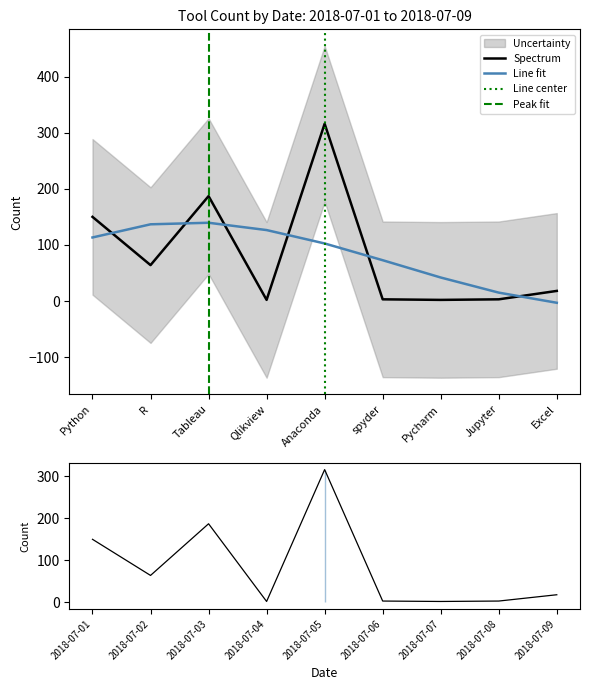

True or false: Spectrum has a value of 316.0 at Anaconda.

True